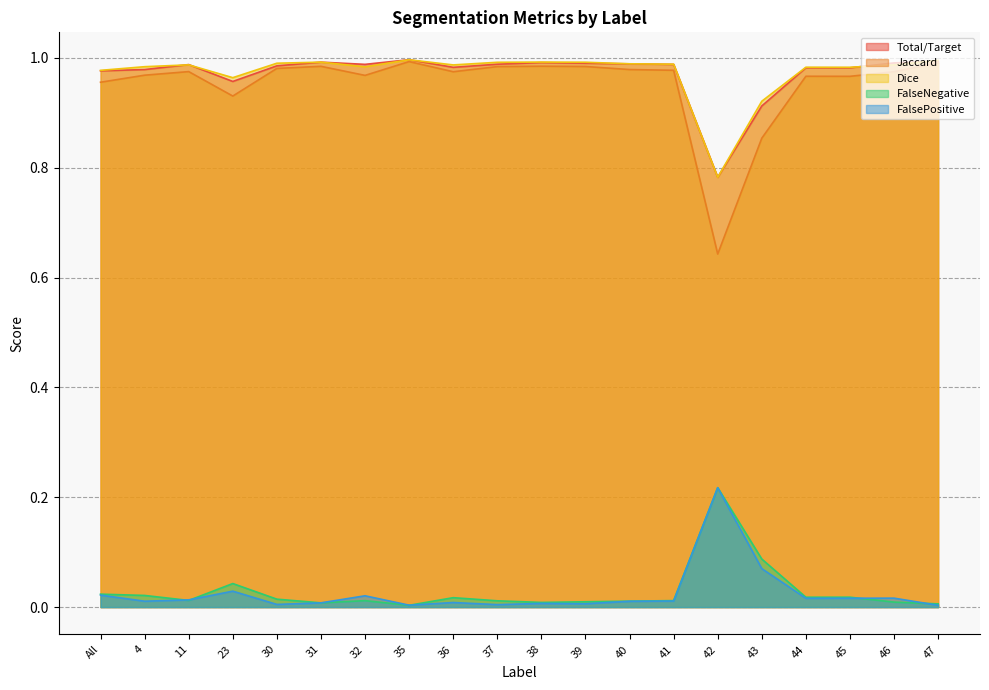

Reading left to right, transcribe all the data shown in this chart.

Total/Target: All=1.0	4=1.0	11=1.0	23=1.0	30=1.0	31=1.0	32=1.0	35=1.0	36=1.0	37=1.0	38=1.0	39=1.0	40=1.0	41=1.0	42=0.8	43=0.9	44=1.0	45=1.0	46=1.0	47=1.0
Jaccard: All=1.0	4=1.0	11=1.0	23=0.9	30=1.0	31=1.0	32=1.0	35=1.0	36=1.0	37=1.0	38=1.0	39=1.0	40=1.0	41=1.0	42=0.6	43=0.9	44=1.0	45=1.0	46=1.0	47=1.0
Dice: All=1.0	4=1.0	11=1.0	23=1.0	30=1.0	31=1.0	32=1.0	35=1.0	36=1.0	37=1.0	38=1.0	39=1.0	40=1.0	41=1.0	42=0.8	43=0.9	44=1.0	45=1.0	46=1.0	47=1.0
FalseNegative: All=0.0	4=0.0	11=0.0	23=0.0	30=0.0	31=0.0	32=0.0	35=0.0	36=0.0	37=0.0	38=0.0	39=0.0	40=0.0	41=0.0	42=0.2	43=0.1	44=0.0	45=0.0	46=0.0	47=0.0
FalsePositive: All=0.0	4=0.0	11=0.0	23=0.0	30=0.0	31=0.0	32=0.0	35=0.0	36=0.0	37=0.0	38=0.0	39=0.0	40=0.0	41=0.0	42=0.2	43=0.1	44=0.0	45=0.0	46=0.0	47=0.0